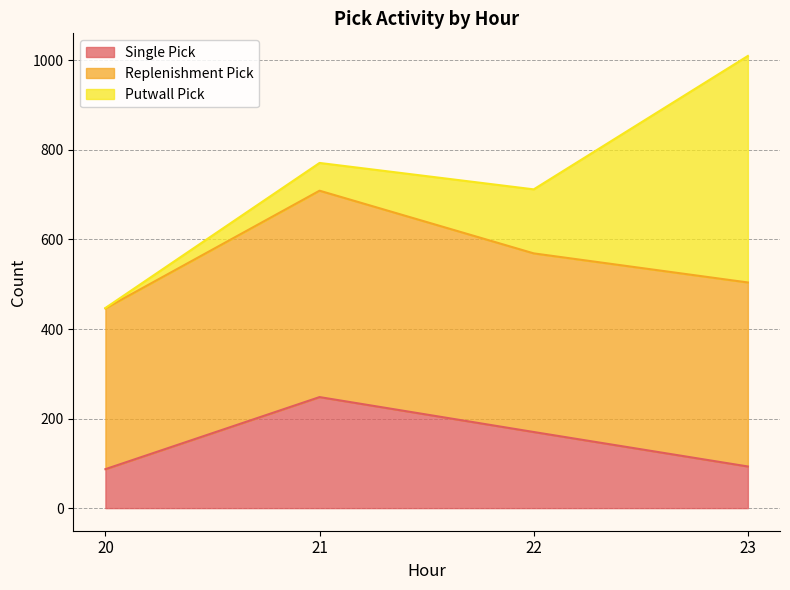

Between which two adjacent categories do Putwall Pick and Single Pick first intersect?

22 and 23